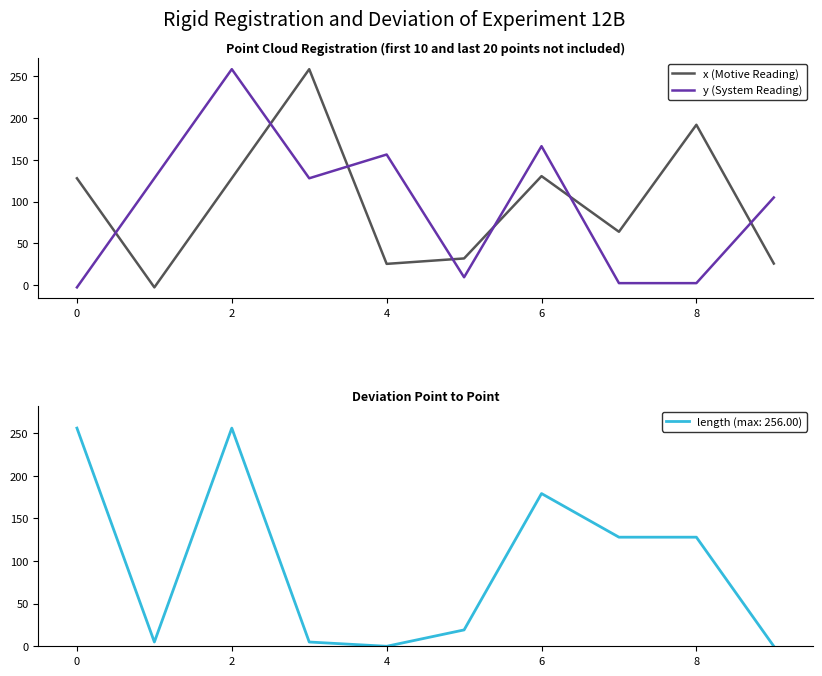

At how many categories does at least one series exceed 113?

7